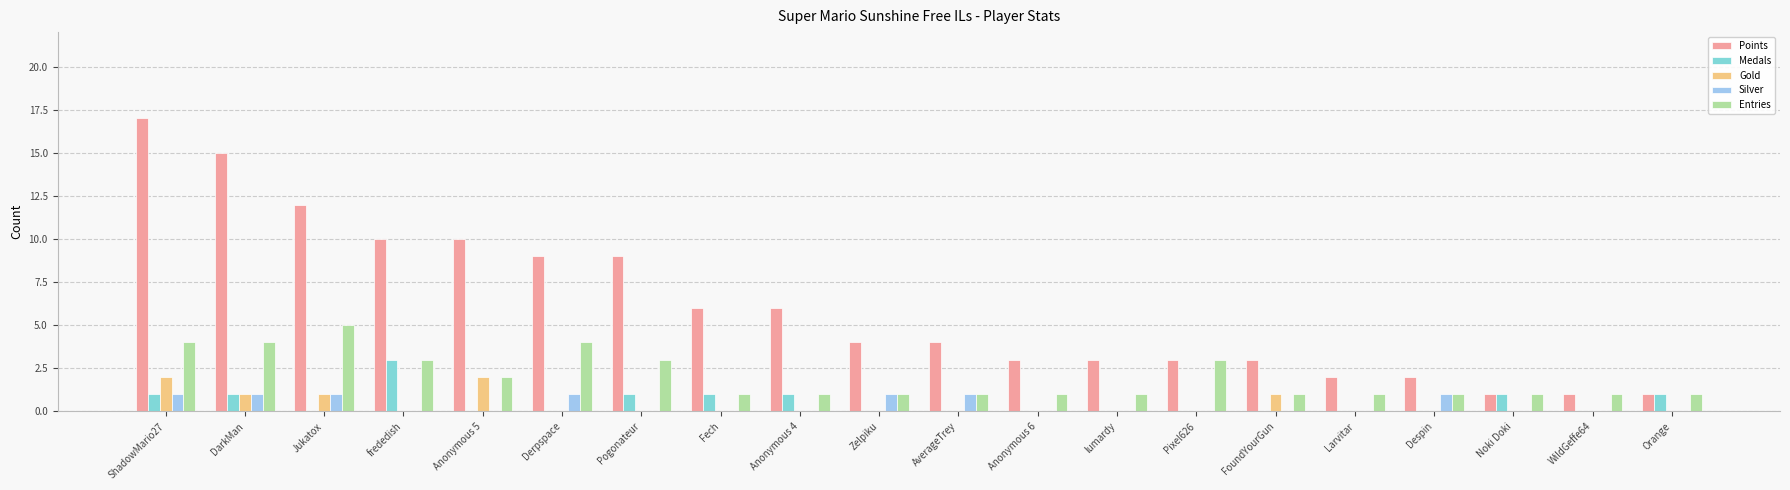

Which category has the highest value across all series?

ShadowMario27